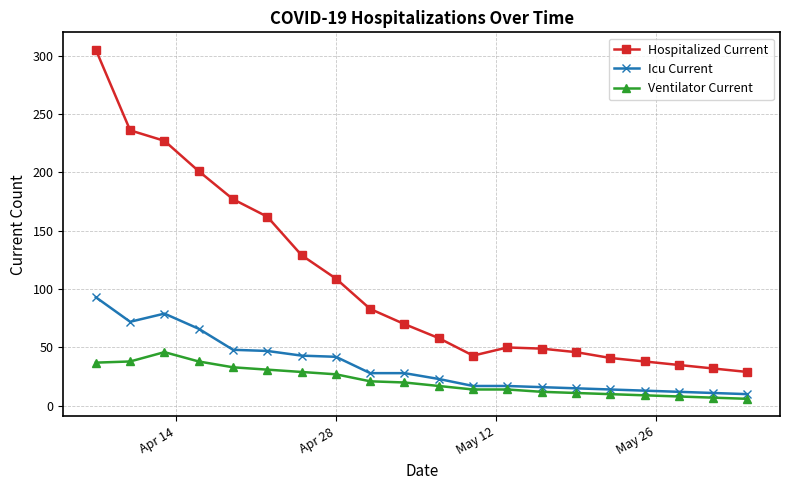

True or false: Icu Current and Ventilator Current cross at least once.

False